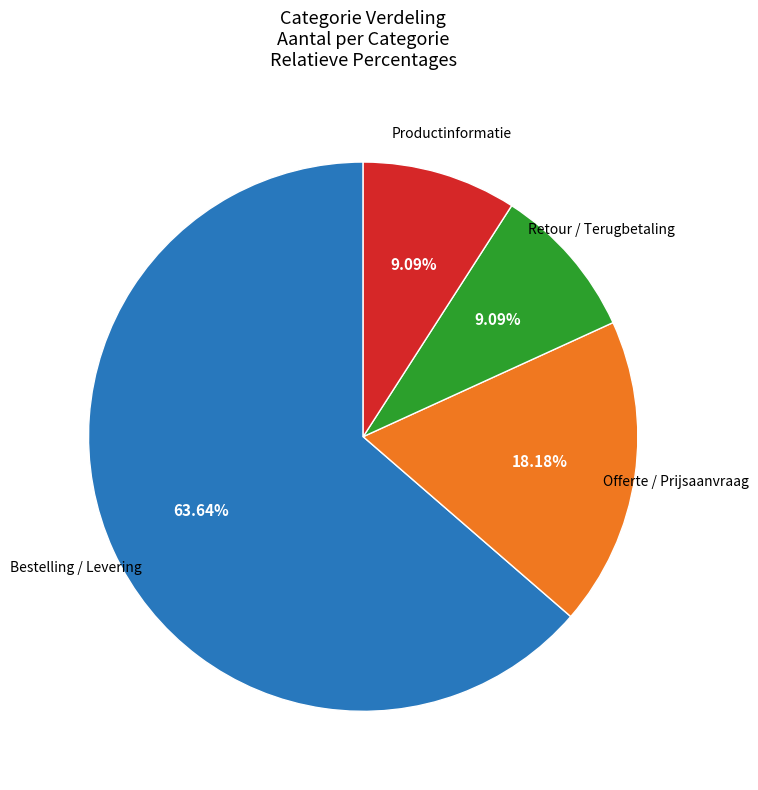

Is there a majority slice in this chart?

Yes